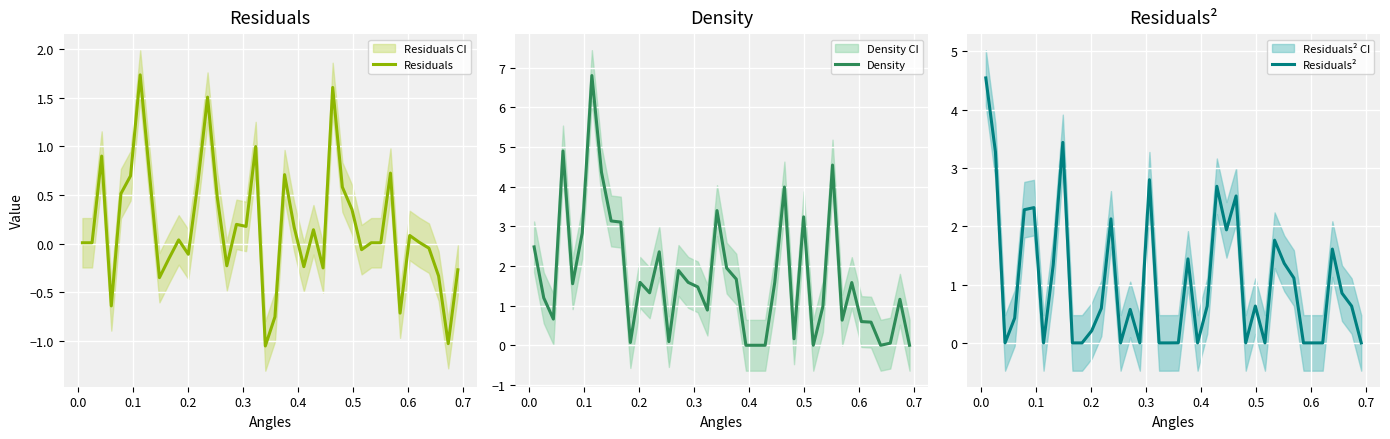

What is the highest value of the Density series?

6.8